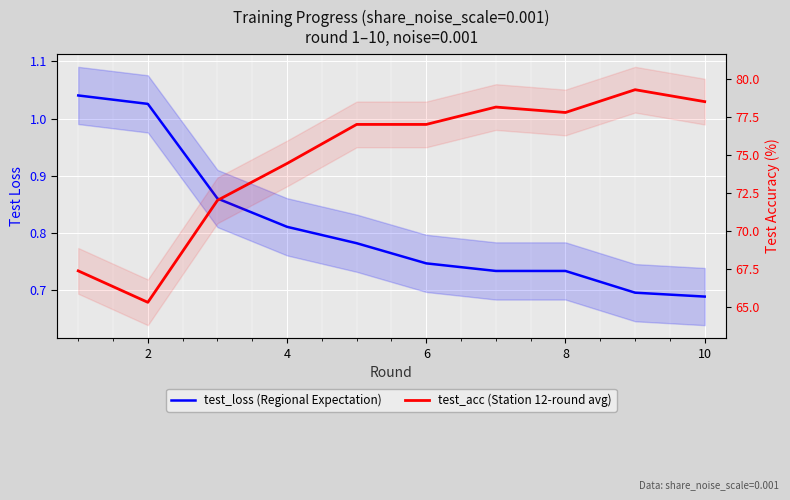

How many values in the test_acc (Station 12-round avg) series are below 77?

4